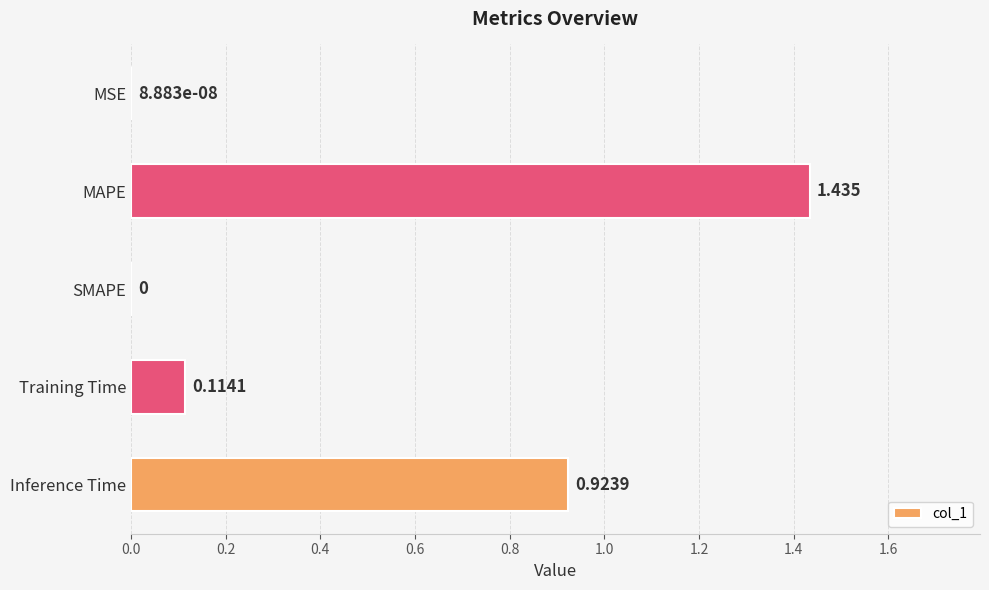

Are the bars grouped side by side (vs. stacked)?

No